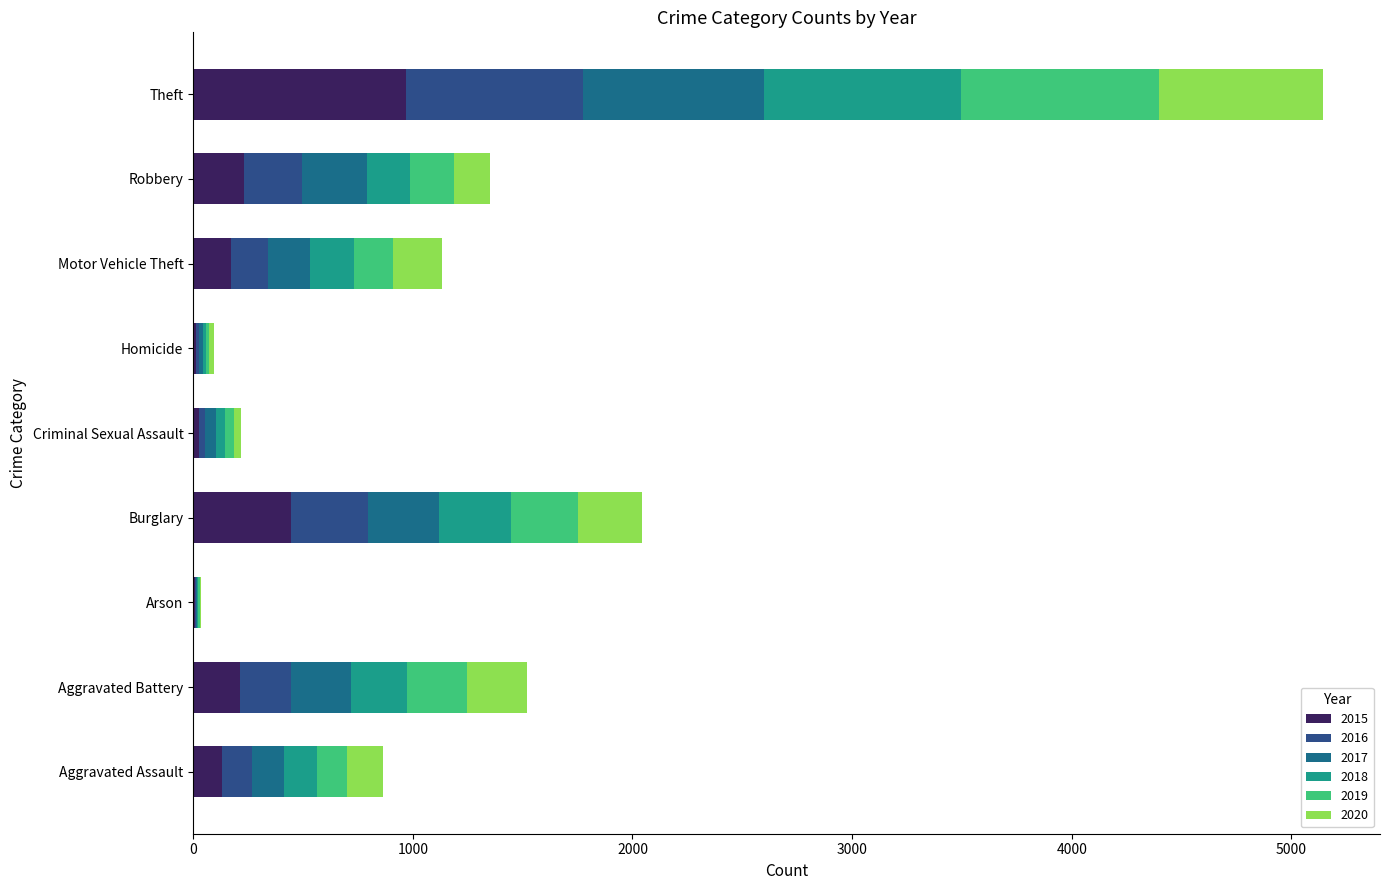

How many distinct data groups are displayed?

6